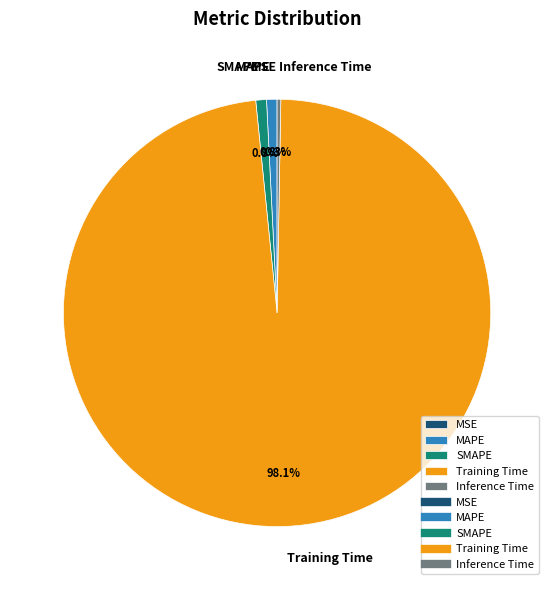

Between Inference Time and MAPE, which is larger?

MAPE